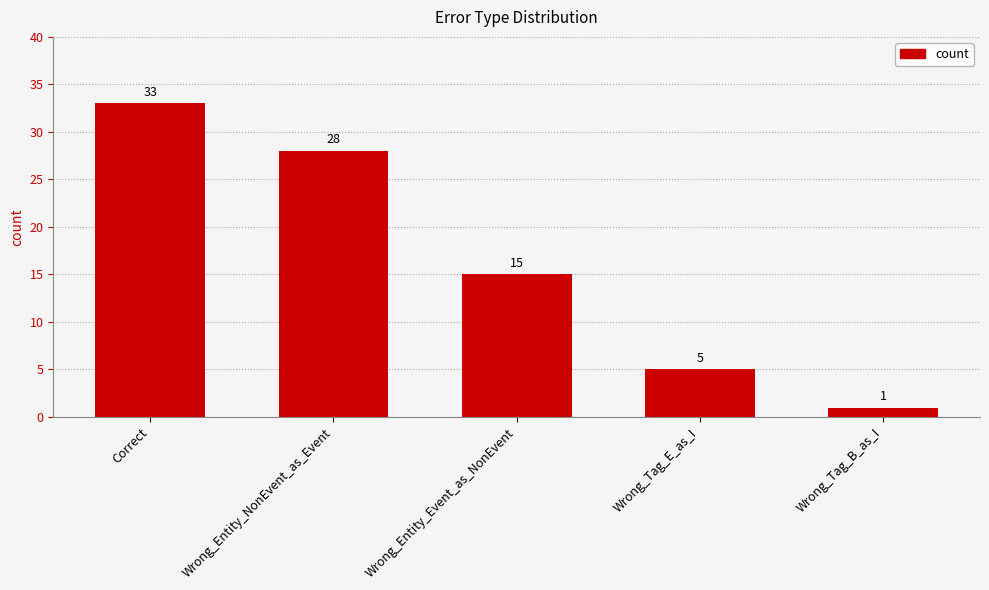

How many series are shown in this chart?

1